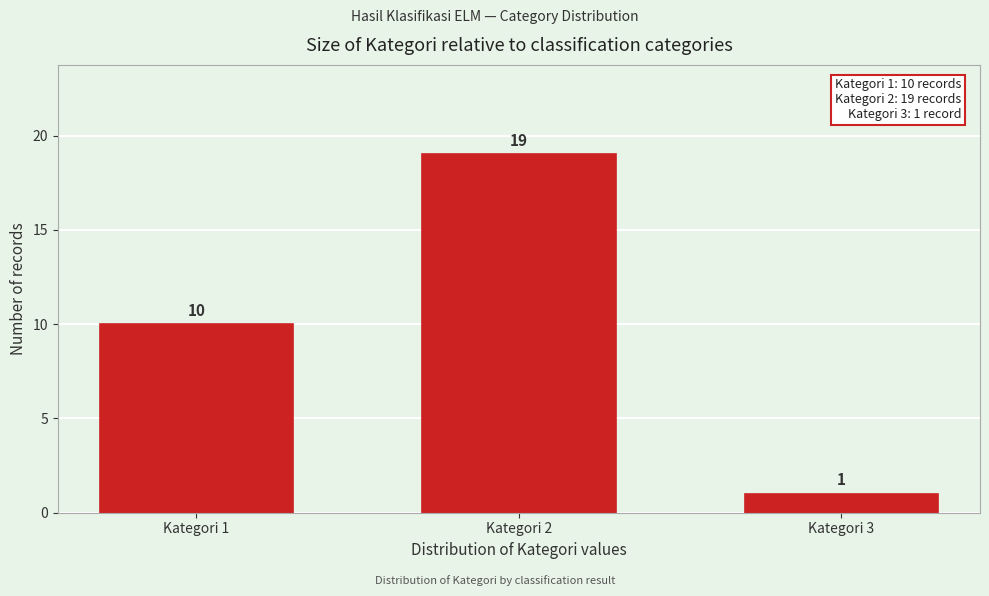

Reading left to right, list all the values displayed in this chart.

Kategori 1=10	Kategori 2=19	Kategori 3=1